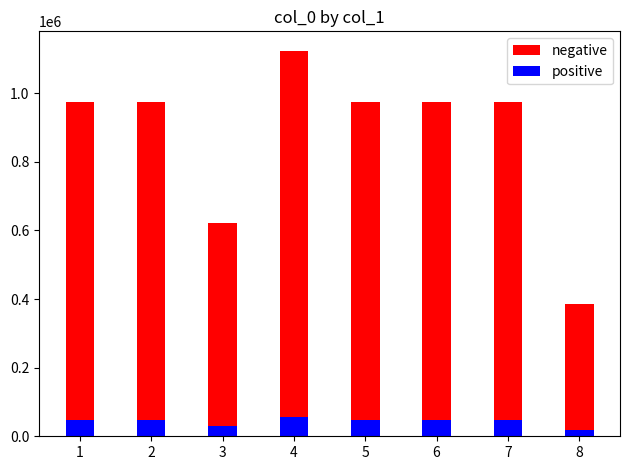

Reading left to right, extract all data points from this chart.

negative: 1=974017.0	2=974018.0	3=621776.0	4=1124141.0	5=974019.0	6=974015.0	7=974016.0	8=386089.0
positive: 1=48700.9	2=48700.9	3=31088.8	4=56207.1	5=48701.0	6=48700.8	7=48700.8	8=19304.5